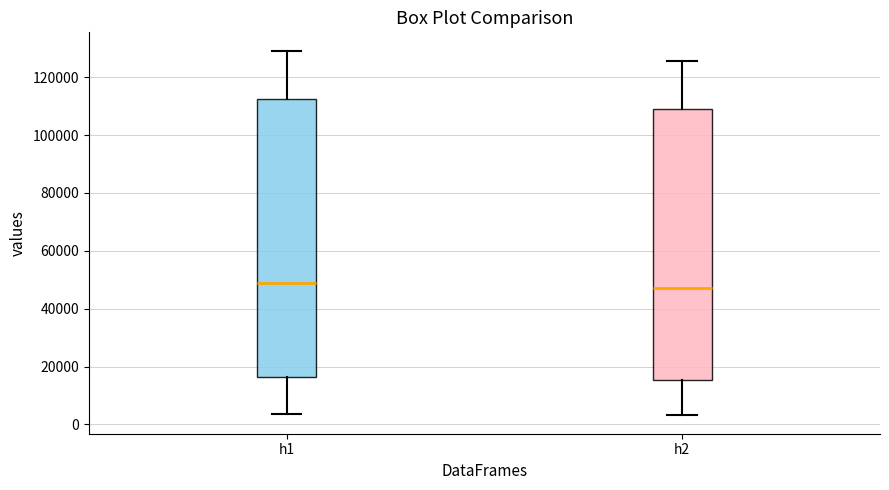

Reading left to right, read every box against the y-axis: the position of its median line, the range the box covers, and the ends of its whiskers. The values are not printed on the chart, so give them approximately, as read against the axis.

h1: median 48000, box 16000 to 112000, whiskers 4000 to 130000
h2: median 48000, box 16000 to 110000, whiskers 4000 to 126000